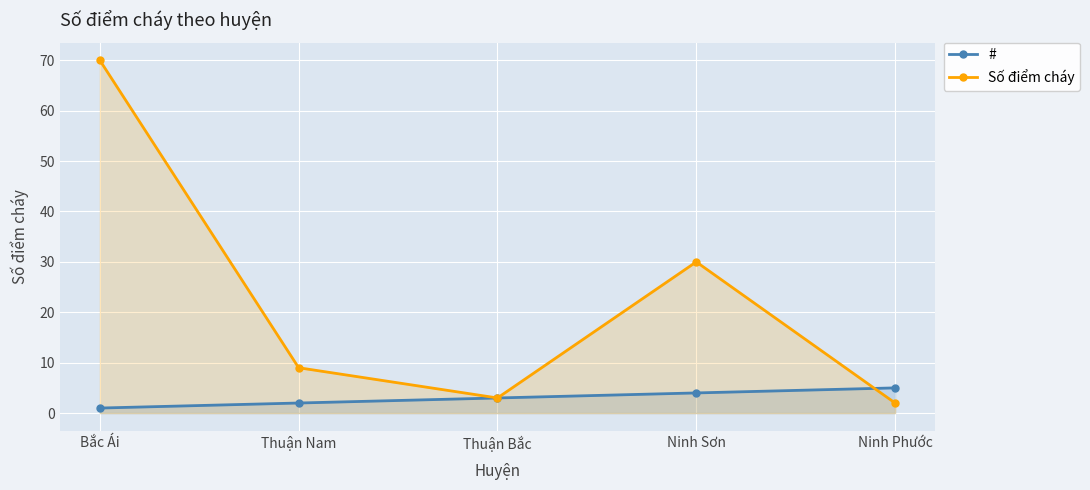

Where is Số điểm cháy nearest to the value 36?

Ninh Sơn